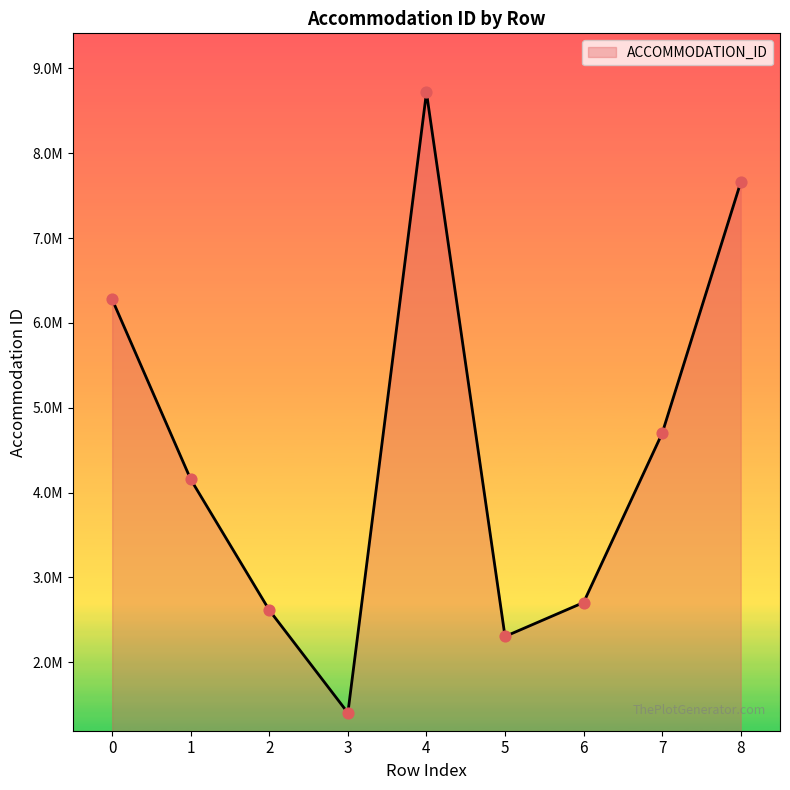

Approximately how many times larger is the value at 1 compared to 7?

0.9